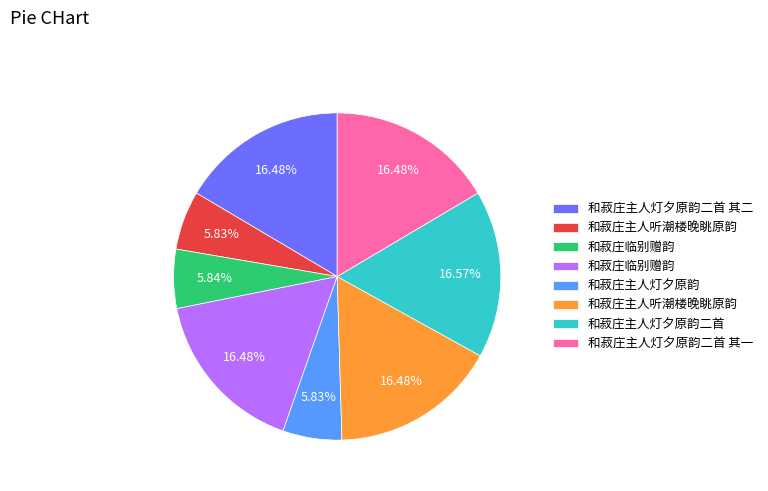

Does any single category account for the majority?

No